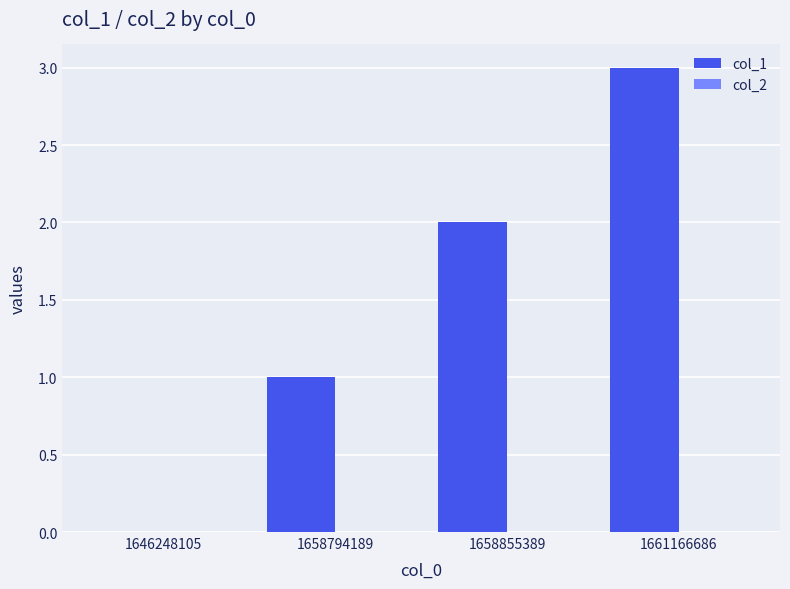

Which label corresponds to the largest value in the chart?

1661166686